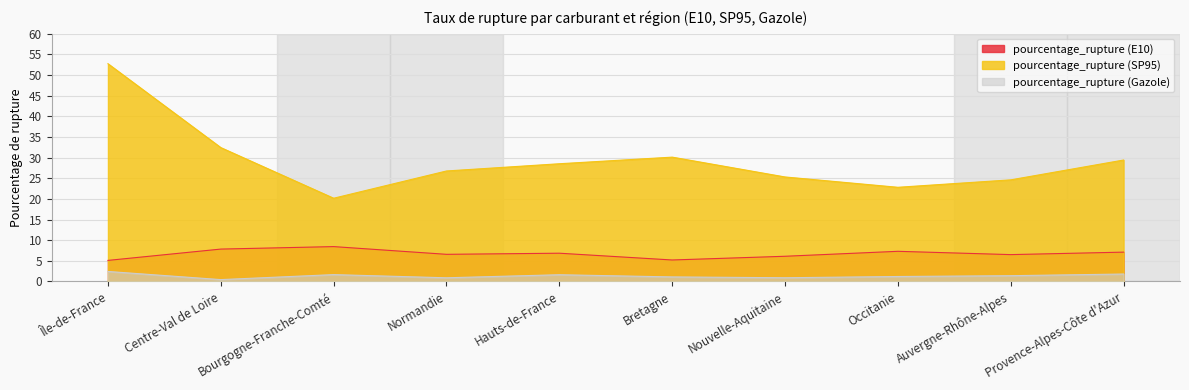

What is the difference between the highest and lowest values at Normandie?

25.9